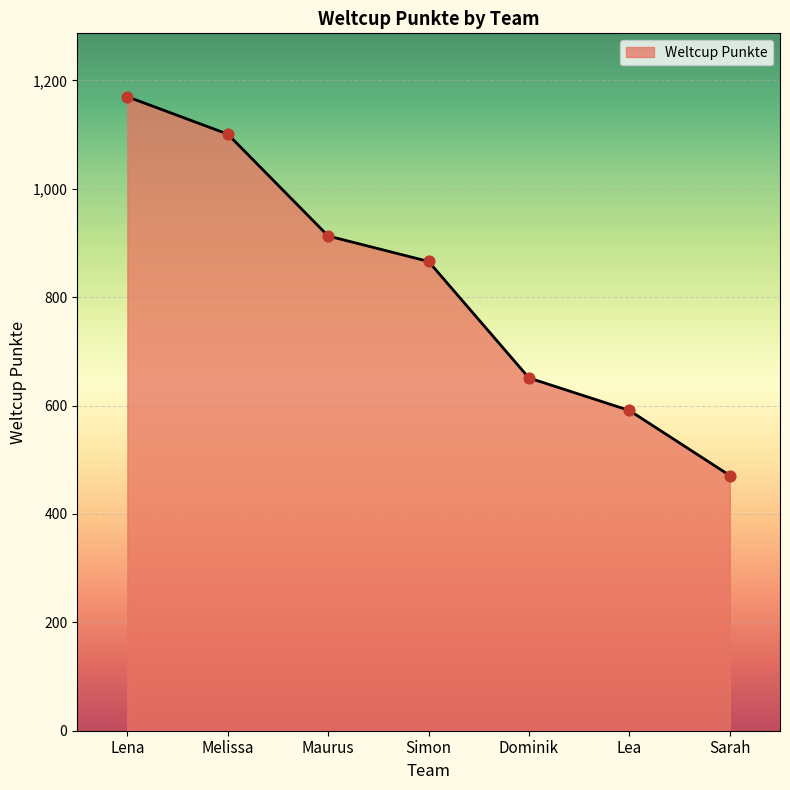

Approximately how many times larger is the value at Melissa compared to Maurus?

1.2